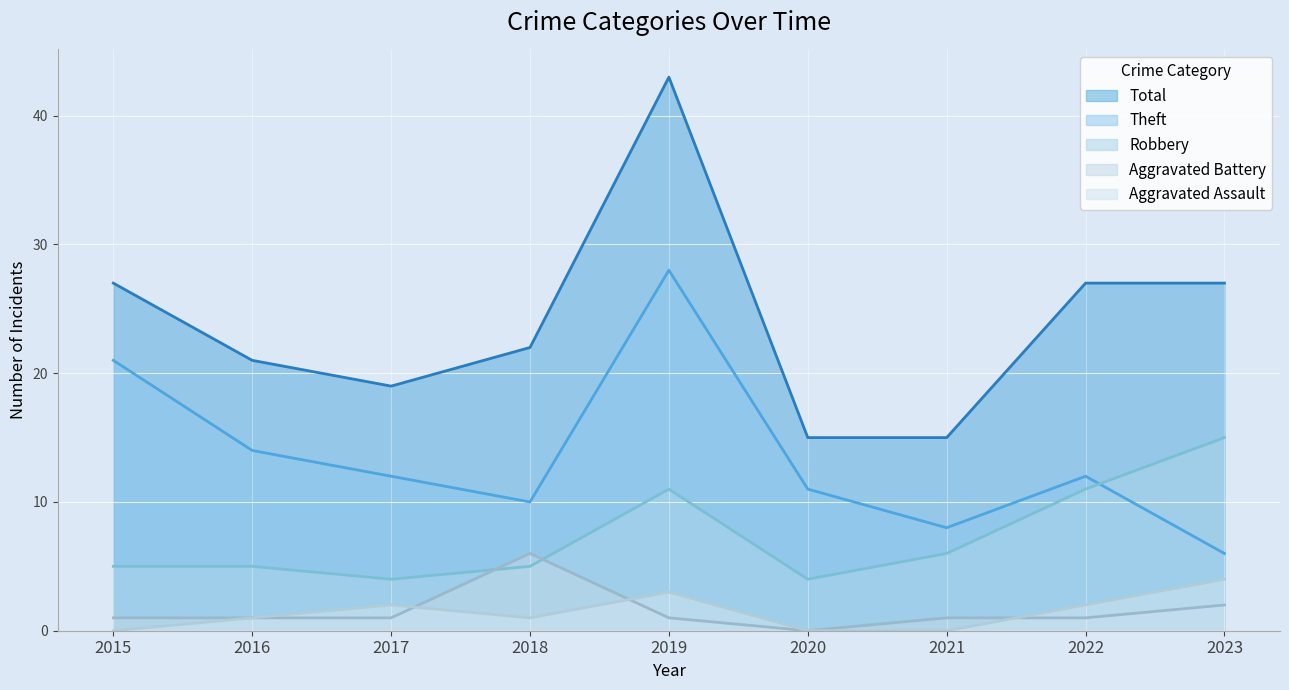

Reading left to right, transcribe all the data shown in this chart.

Robbery: 2015=5	2016=5	2017=4	2018=5	2019=11	2020=4	2021=6	2022=11	2023=15
Theft: 2015=21	2016=14	2017=12	2018=10	2019=28	2020=11	2021=8	2022=12	2023=6
Aggravated Assault: 2015=0	2016=1	2017=2	2018=1	2019=3	2020=0	2021=0	2022=2	2023=4
Aggravated Battery: 2015=1	2016=1	2017=1	2018=6	2019=1	2020=0	2021=1	2022=1	2023=2
Total: 2015=27	2016=21	2017=19	2018=22	2019=43	2020=15	2021=15	2022=27	2023=27